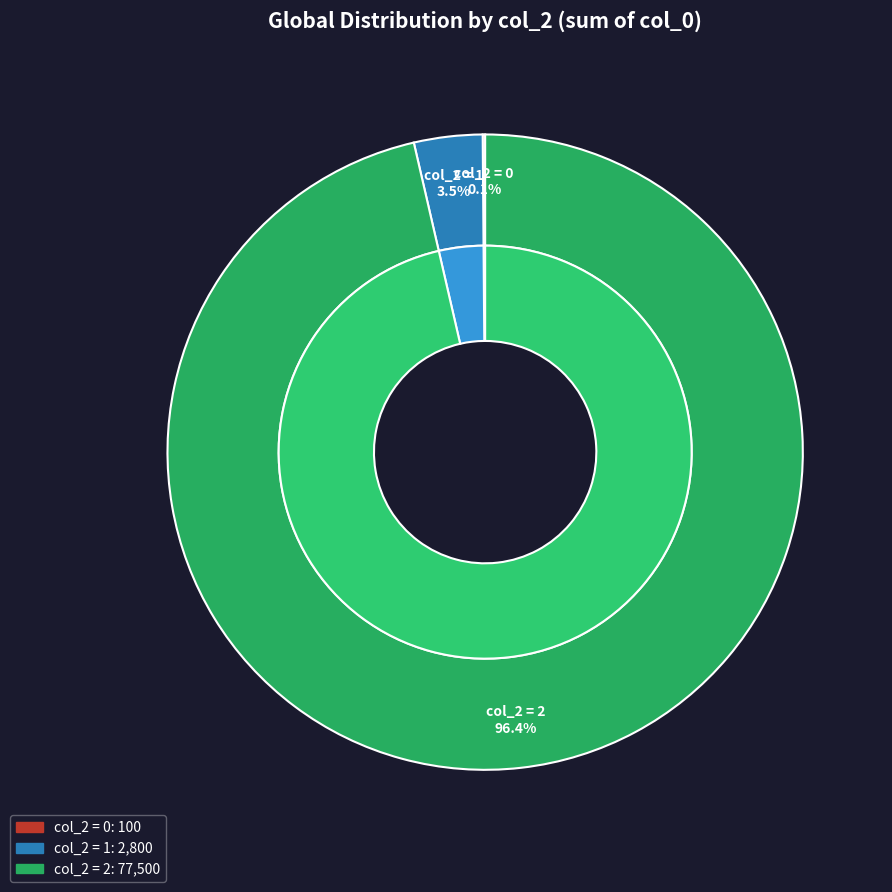

Count the number of slices in the pie.

3